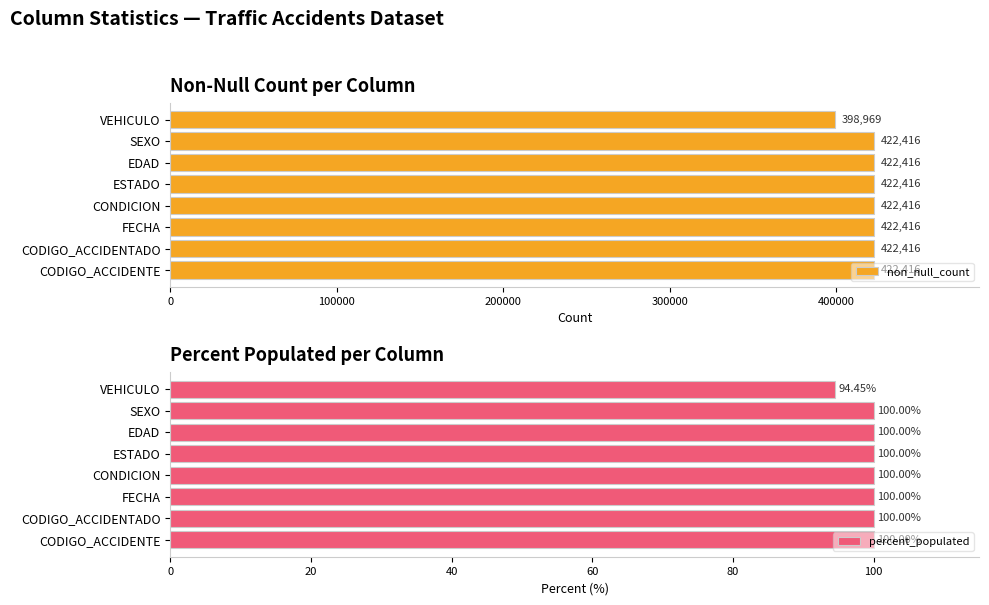

Is it true that non_null_count equals 422416 at FECHA?

True